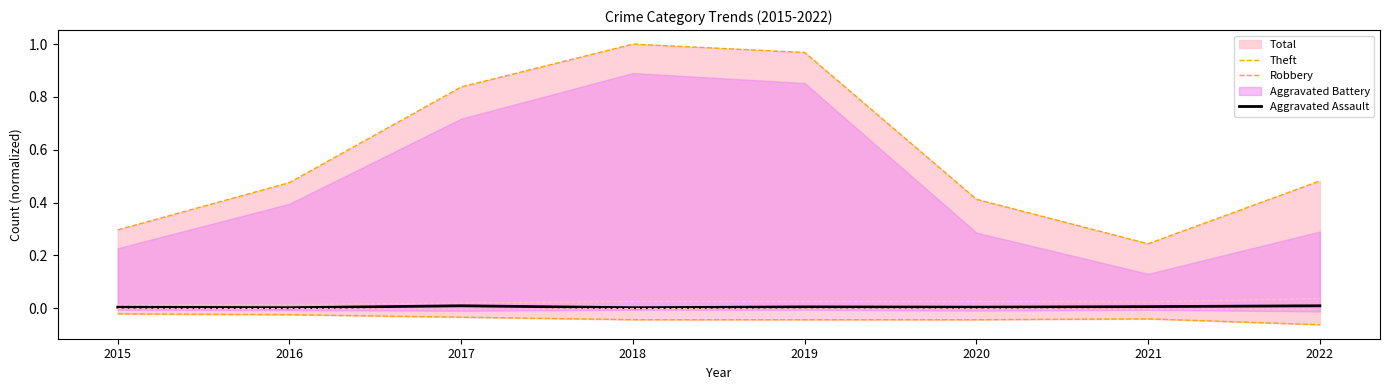

True or false: Robbery has more than 1 points higher than both neighbors.

False